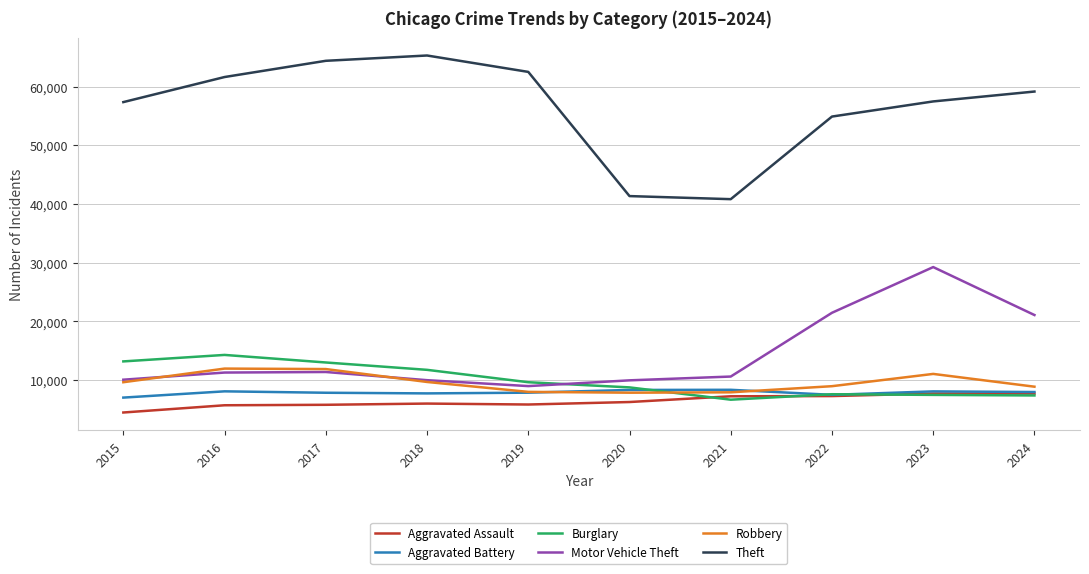

What value does the Motor Vehicle Theft series have at 2023?

29251